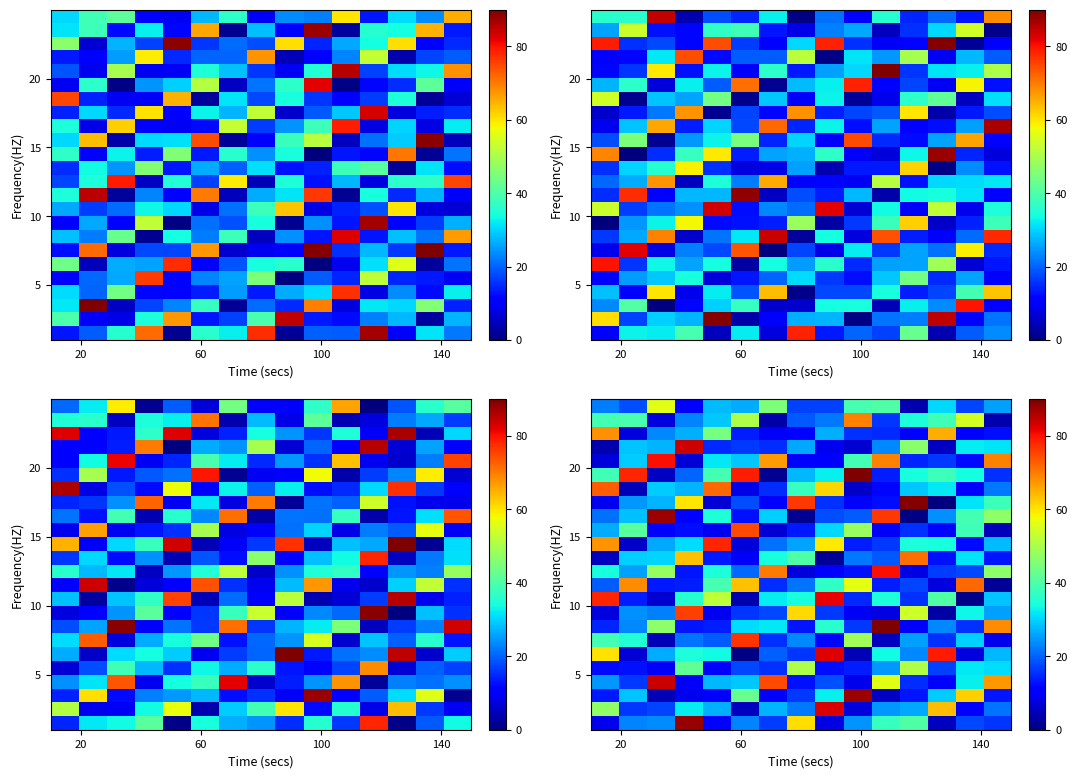

Which label corresponds to the smallest value in the chart?

12